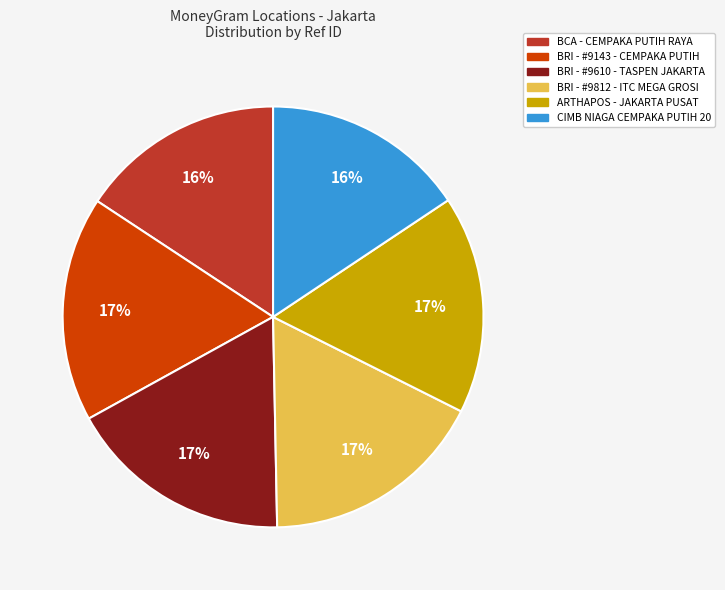

Combined, do BRI - #9610 - TASPEN JAKARTA and BRI - #9812 - ITC MEGA GROSI account for over 50%?

No